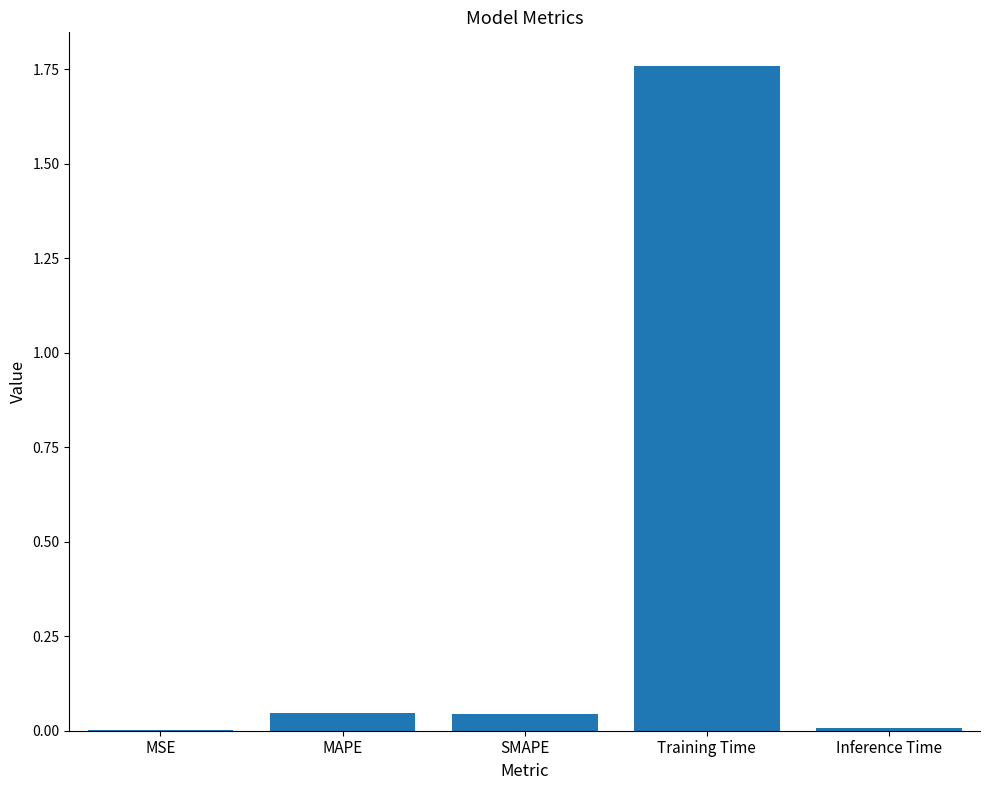

Is it true that the value at MAPE is 0.0?

True